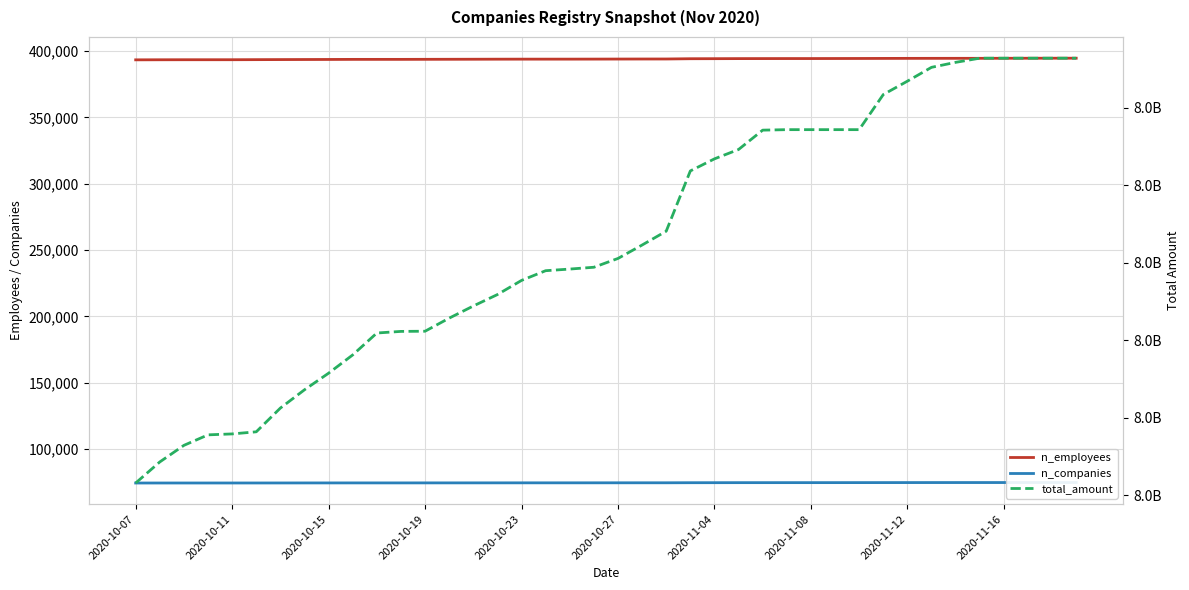

True or false: n_companies and n_employees intersect in this chart.

False